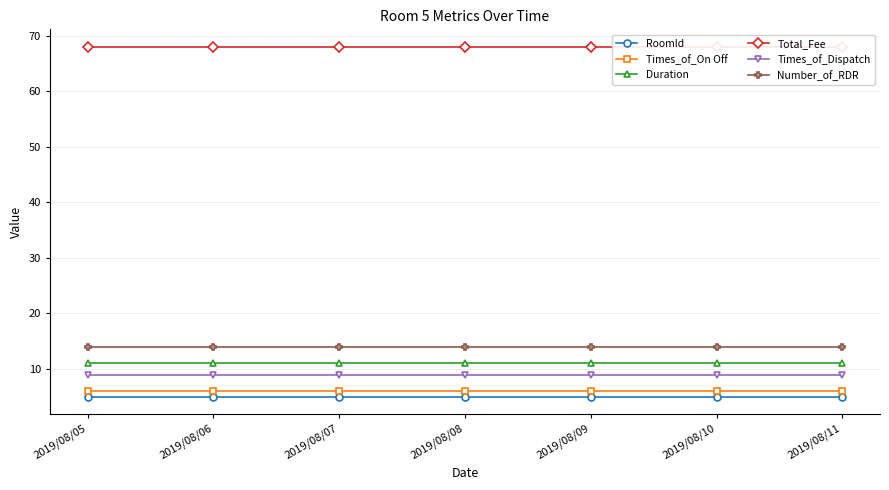

The value of Number_of_RDR at 2019/08/06 is 6. True or false?

False